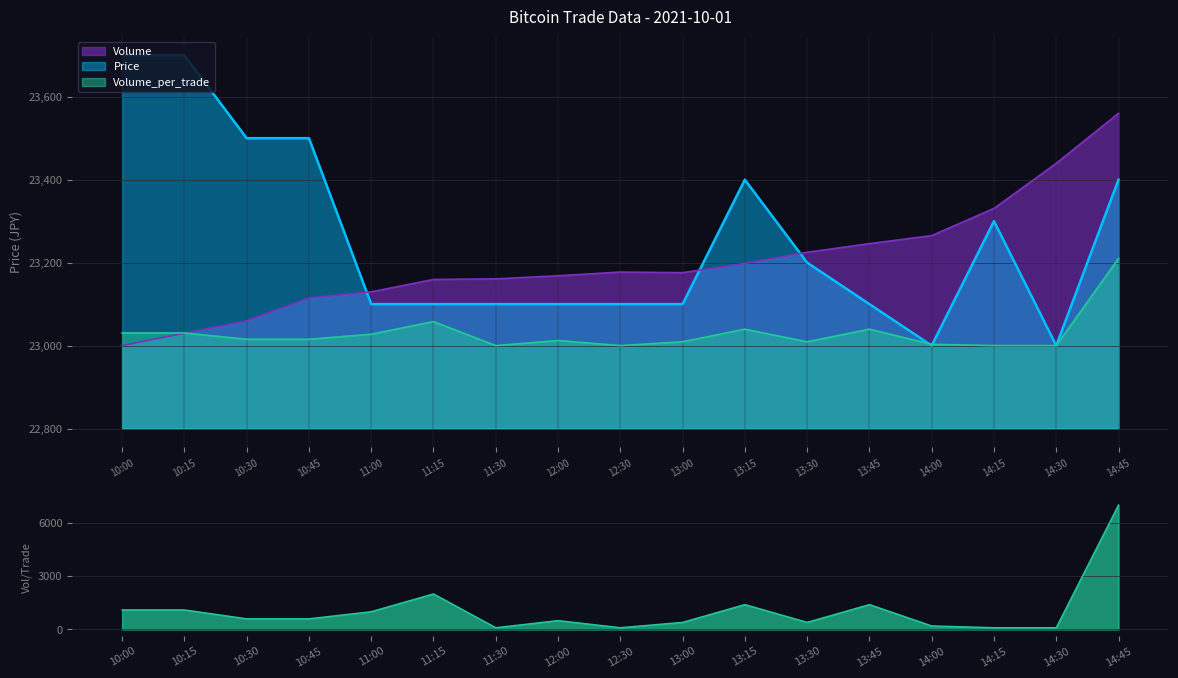

What are all the series names shown in the legend?

Price, Volume, Volume_per_trade